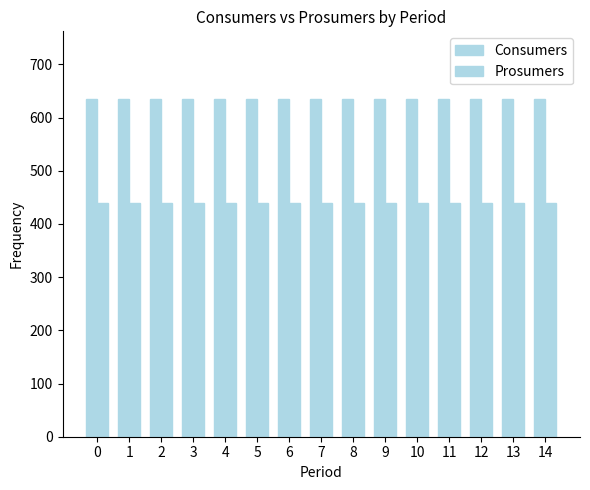

How many groups of bars are there?

15